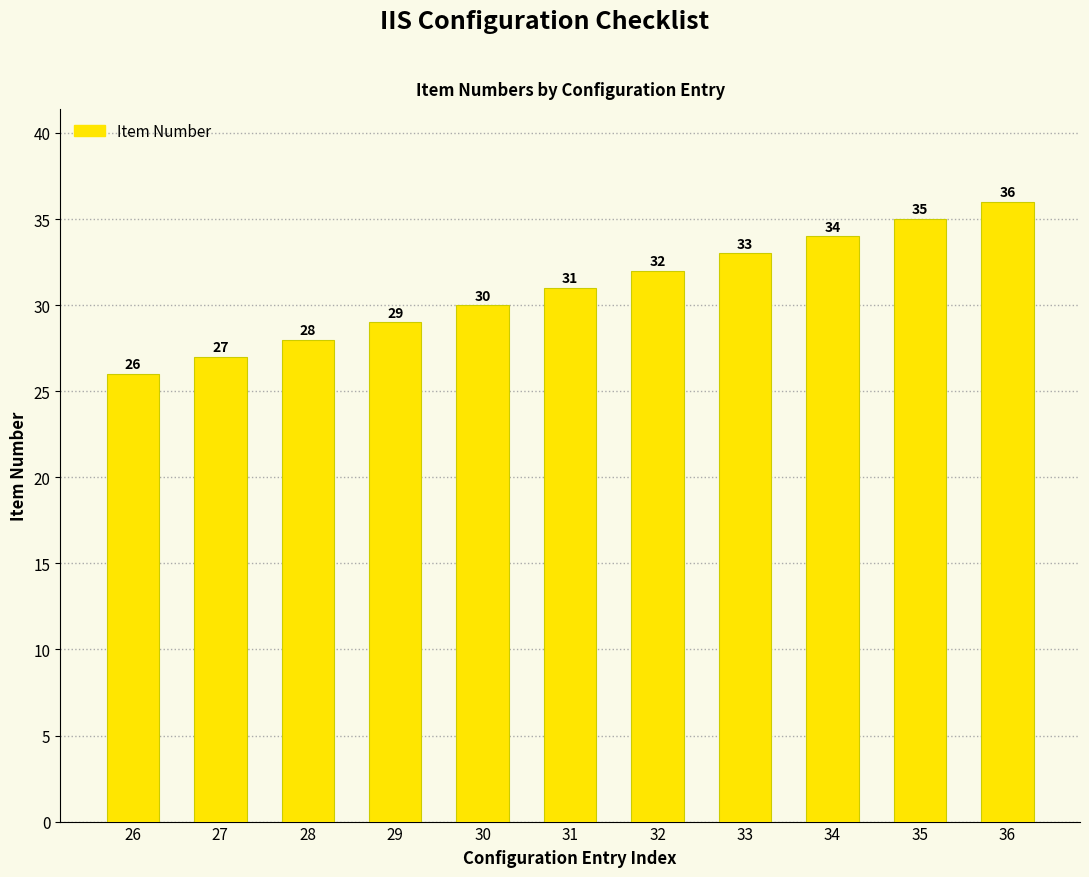

What is the smallest value displayed?

26